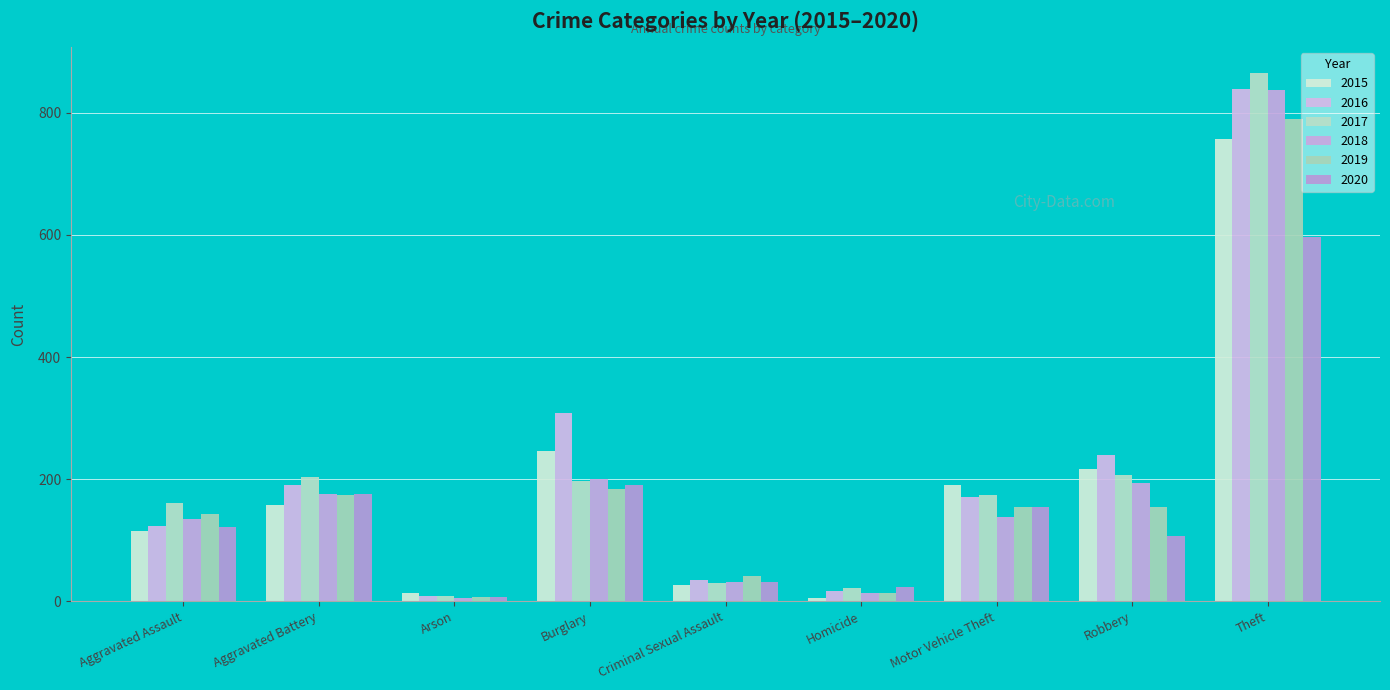

What is the lowest value of the 2020 series?

7